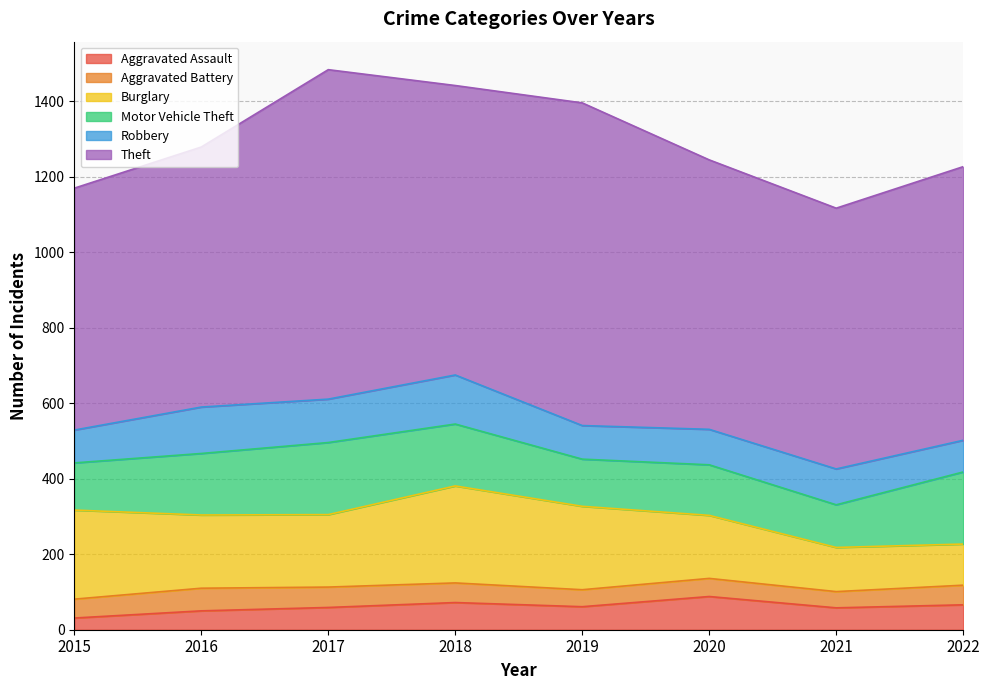

Rank the series by their maximum value, from highest to lowest.

Theft, Burglary, Motor Vehicle Theft, Robbery, Aggravated Assault, Aggravated Battery